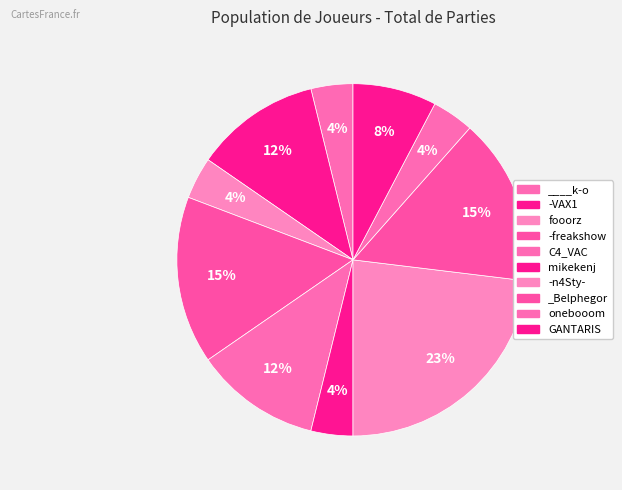

How many slices are in this pie chart?

10